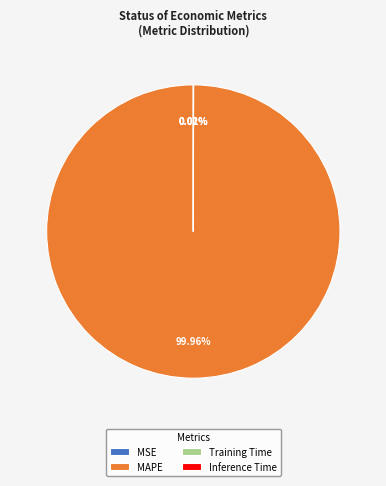

Which slice is the largest?

MAPE